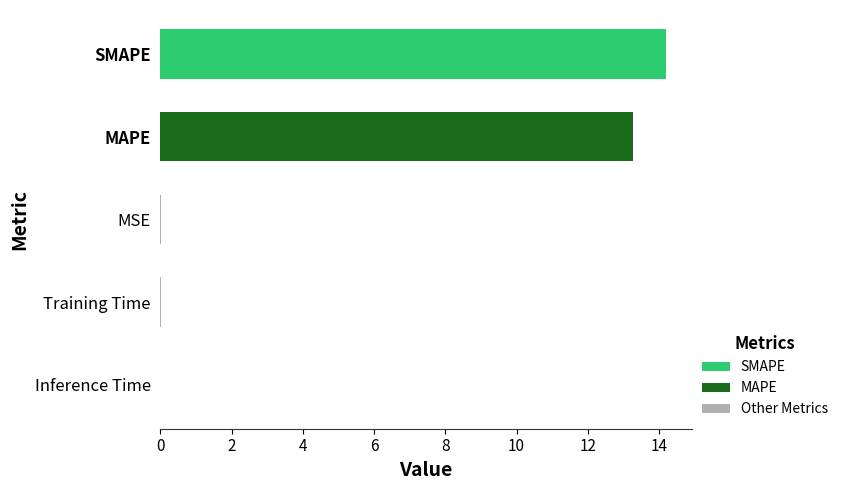

What is the maximum value shown in the chart?

14.2